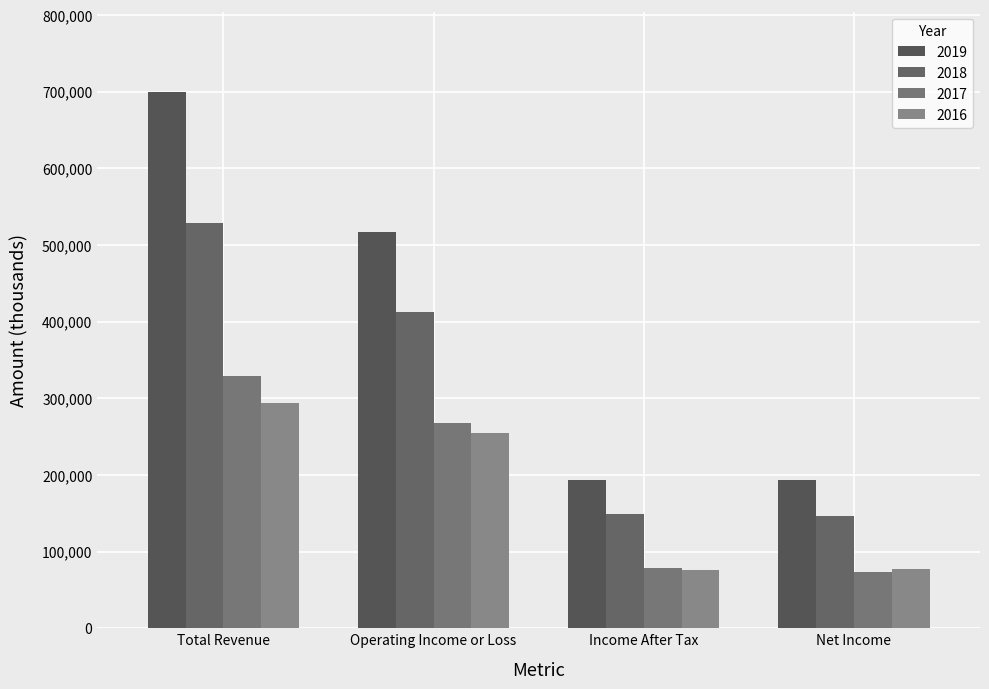

At Net Income, list the series in order from largest to smallest.

2019, 2018, 2016, 2017